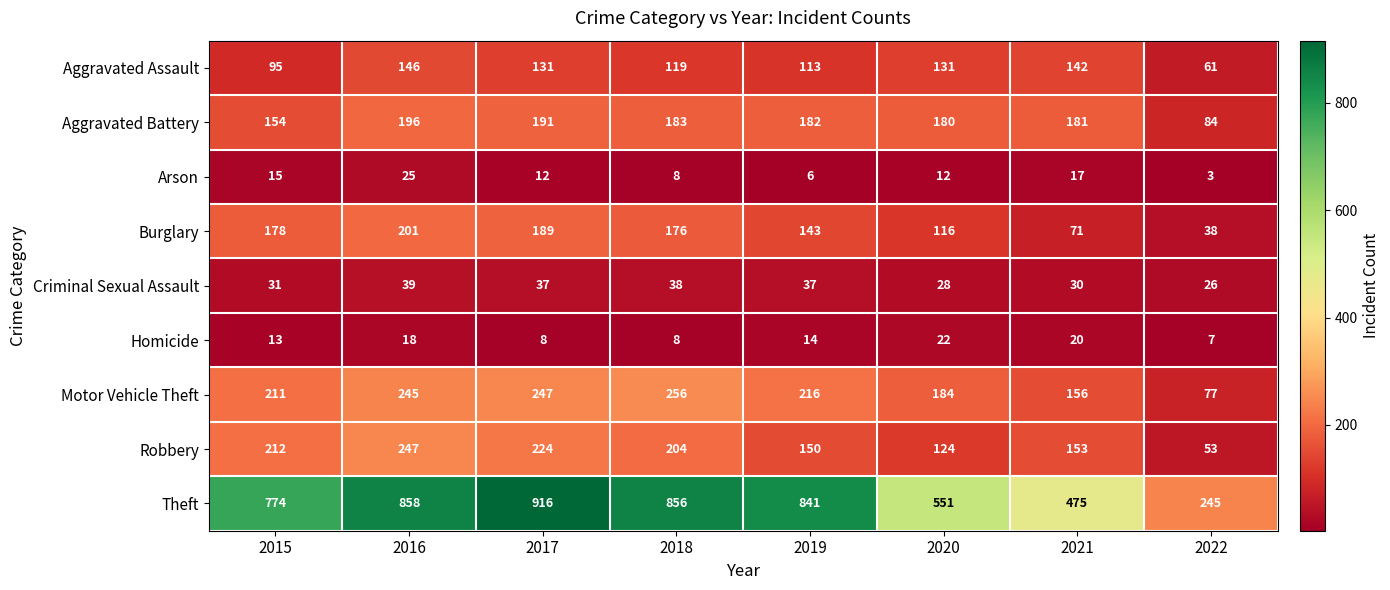

Which series has the largest range (max minus min)?

Theft